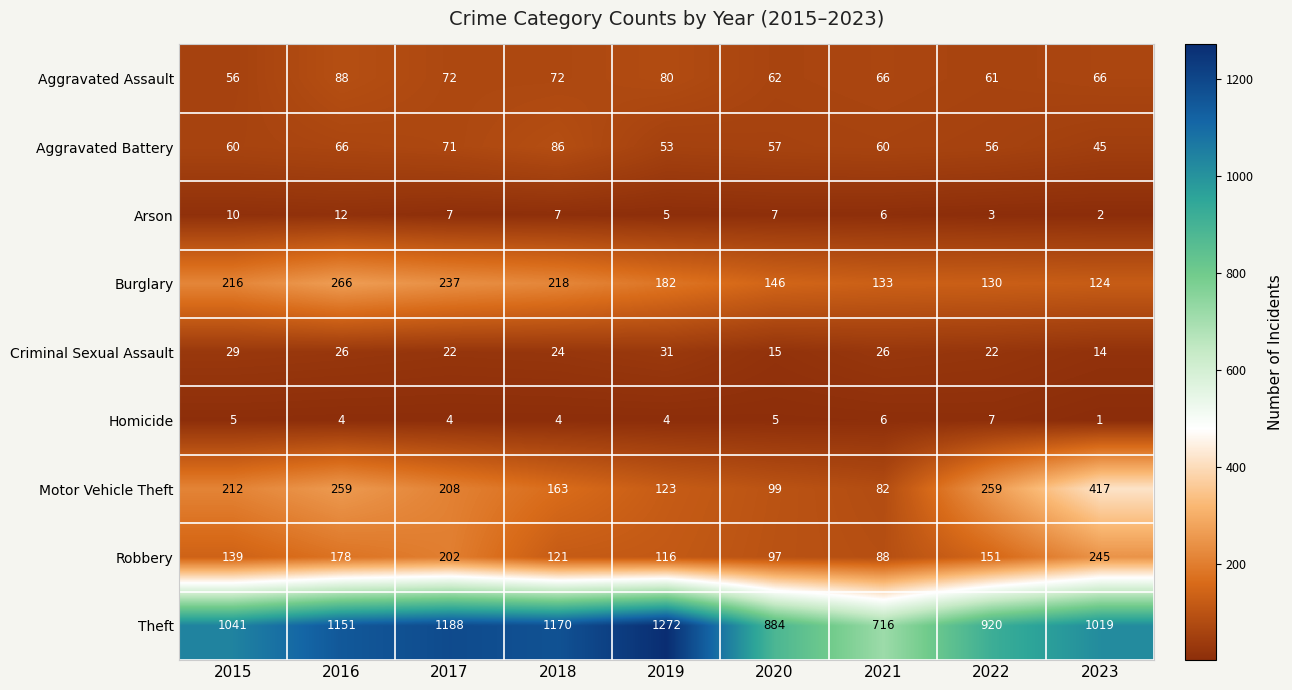

Which category has the lowest value across all series?

2023